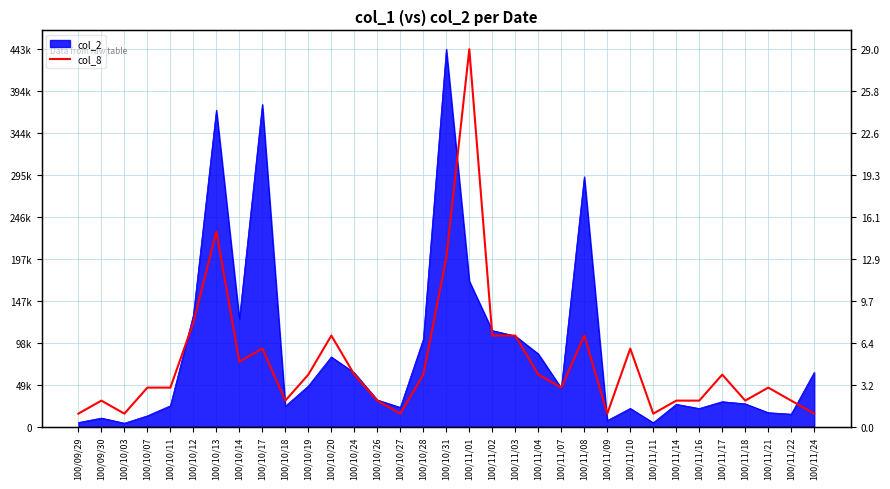

What is the maximum value shown in the chart?

443300.0